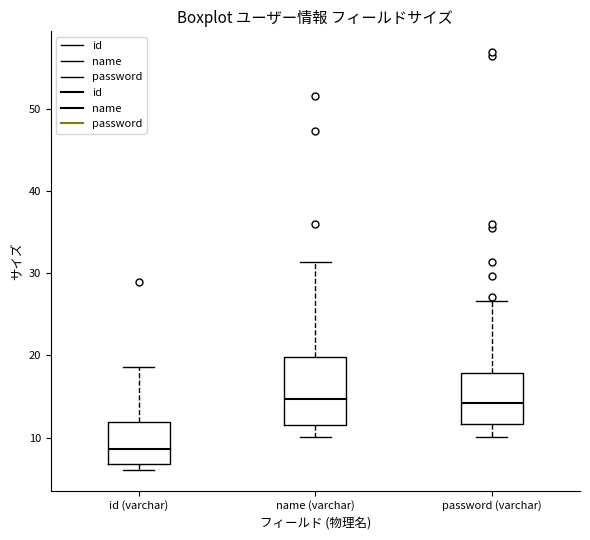

Reading left to right, transcribe this box plot: for each box, give where its median line is, the range the box spans, and where its two whiskers end, as read against the y-axis. The values are not printed on the chart, so give them approximately, as read against the axis.

id (varchar): median 9, box 7 to 12, whiskers 6 to 19
name (varchar): median 15, box 12 to 20, whiskers 10 to 31
password (varchar): median 14, box 12 to 18, whiskers 10 to 27